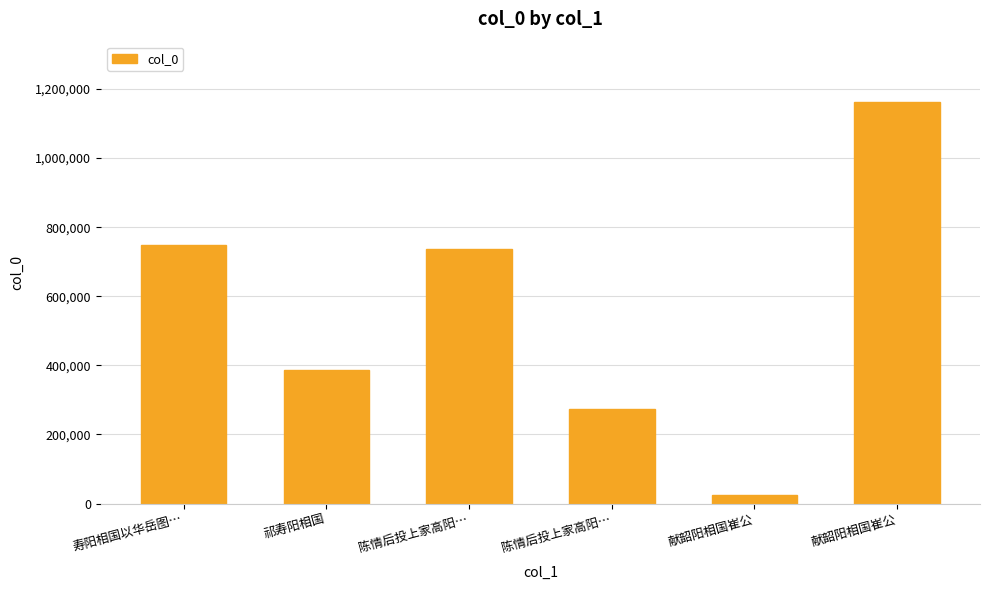

Which has a higher value, 祁寿阳相国 or 献韶阳相国崔公?

献韶阳相国崔公